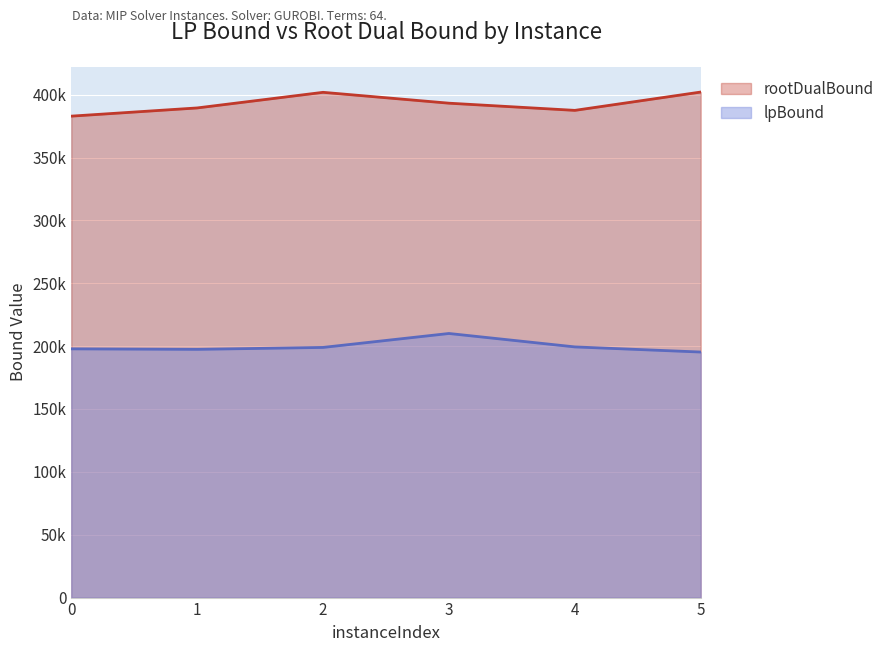

True or false: lpBound and rootDualBound cross at least once.

False